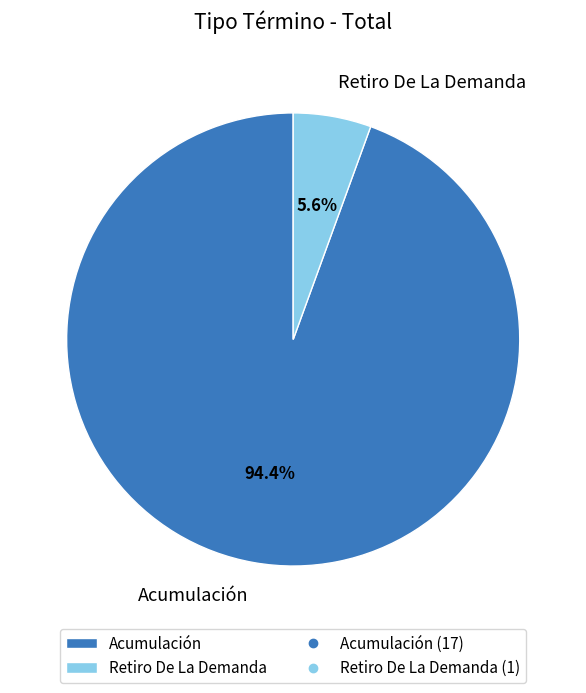

Combined, what portion of the pie is Acumulación and Retiro De La Demanda?

100.0%